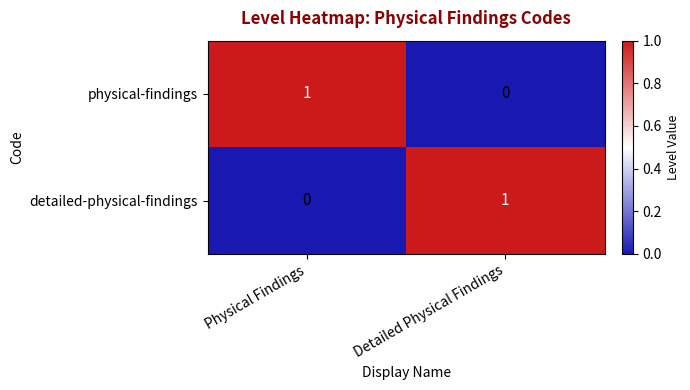

The value of detailed-physical-findings at Detailed Physical Findings is 2. True or false?

False